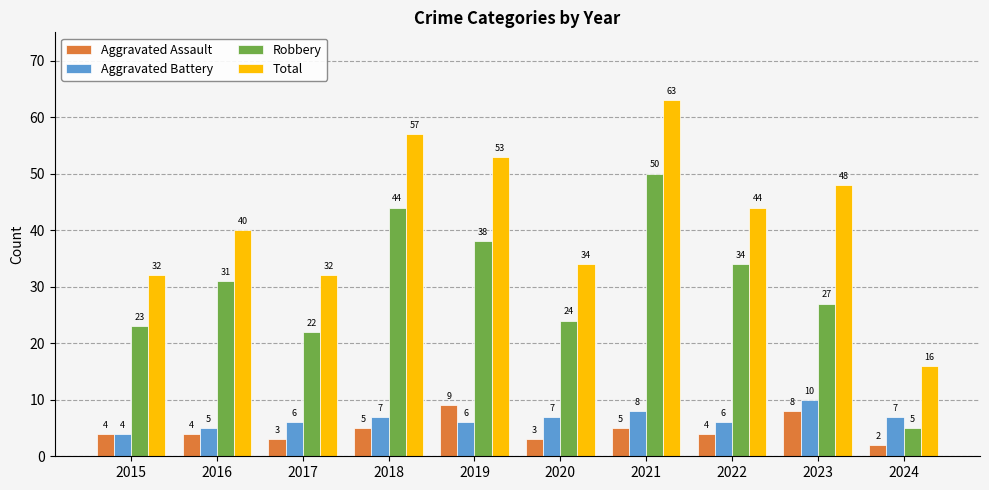

What is the value of the Total bar at the 8th from the left?

44